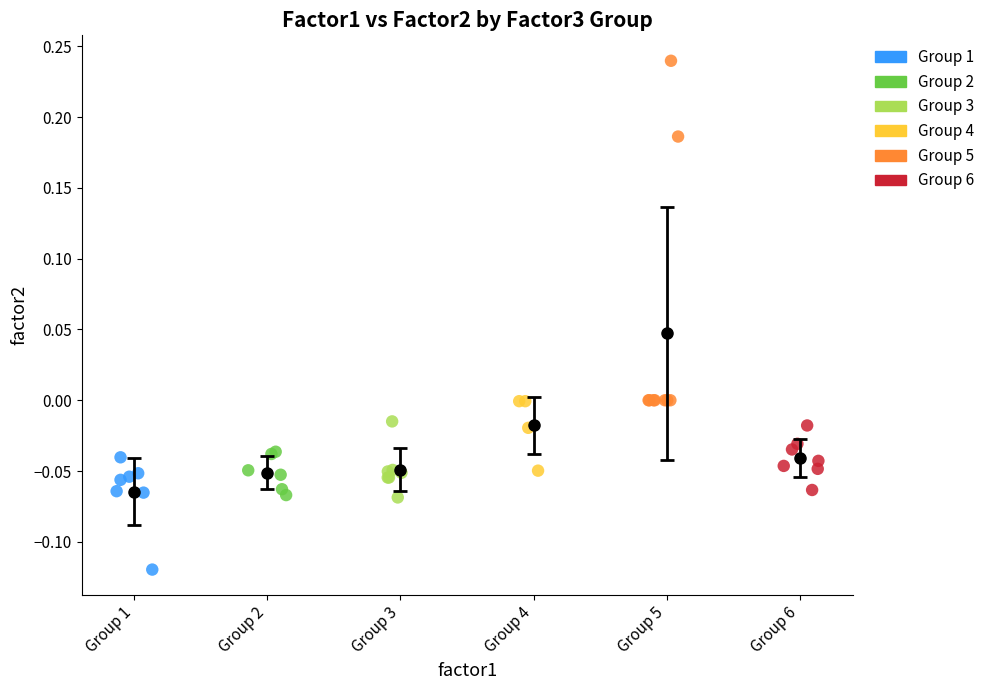

Which series contains the lowest Y value?

Group 1